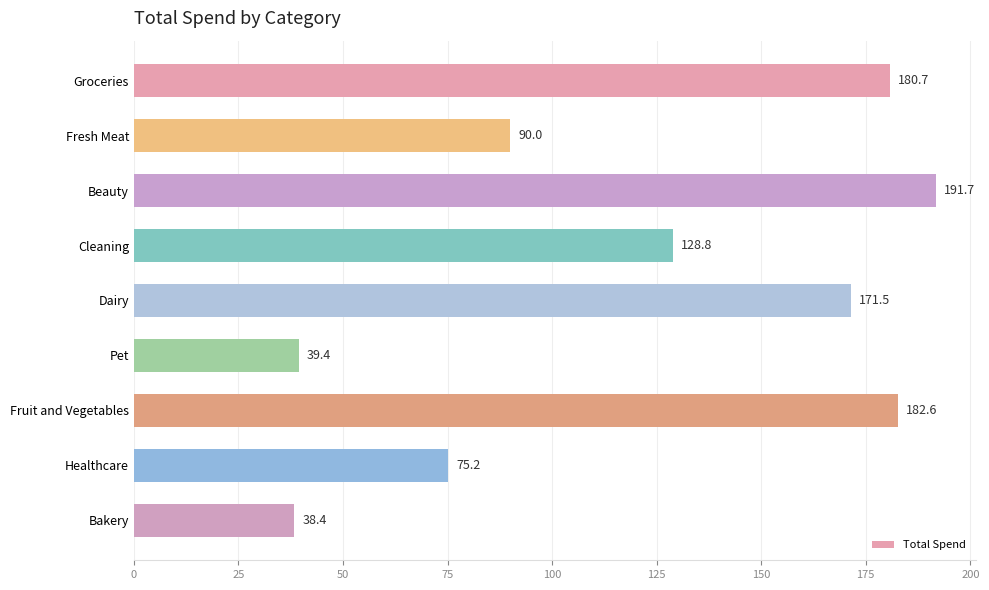

The value at Fresh Meat is 90.0. True or false?

True